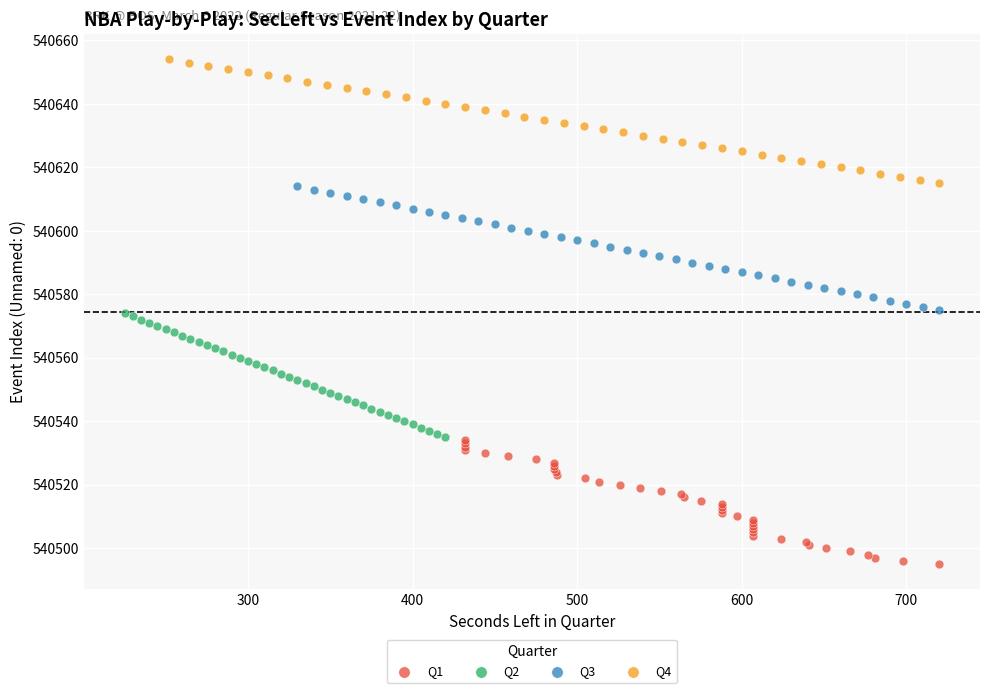

Which series reaches the maximum Y coordinate?

Q4